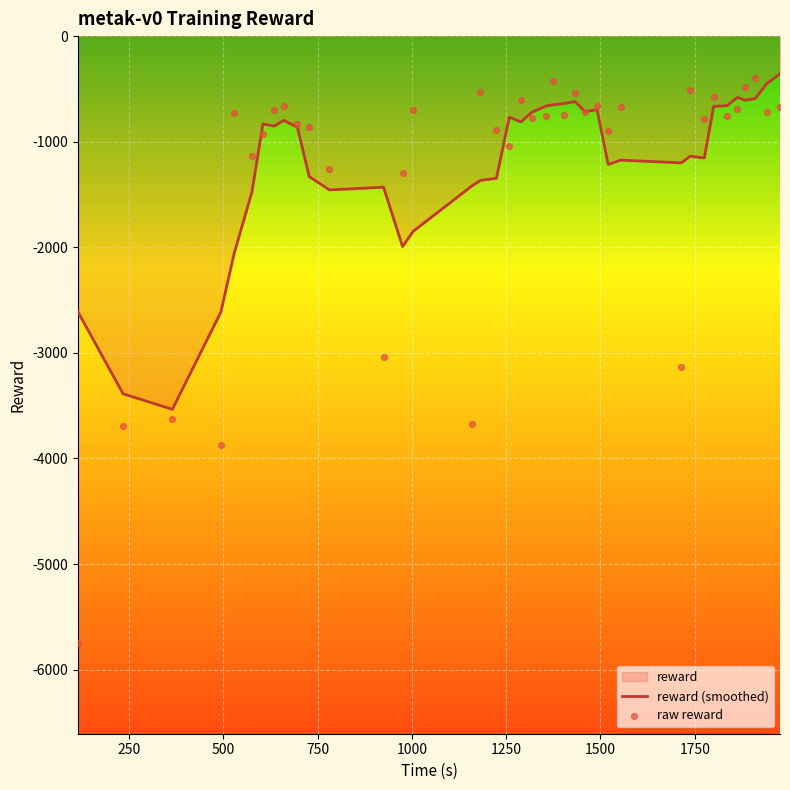

Which series reaches the minimum Y coordinate?

raw reward